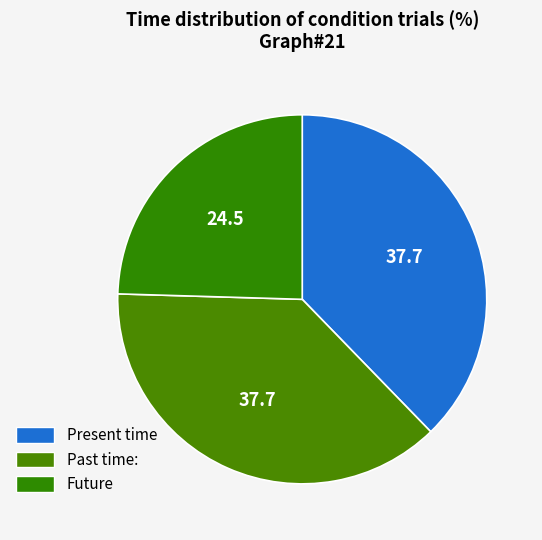

Count the number of slices in the pie.

3